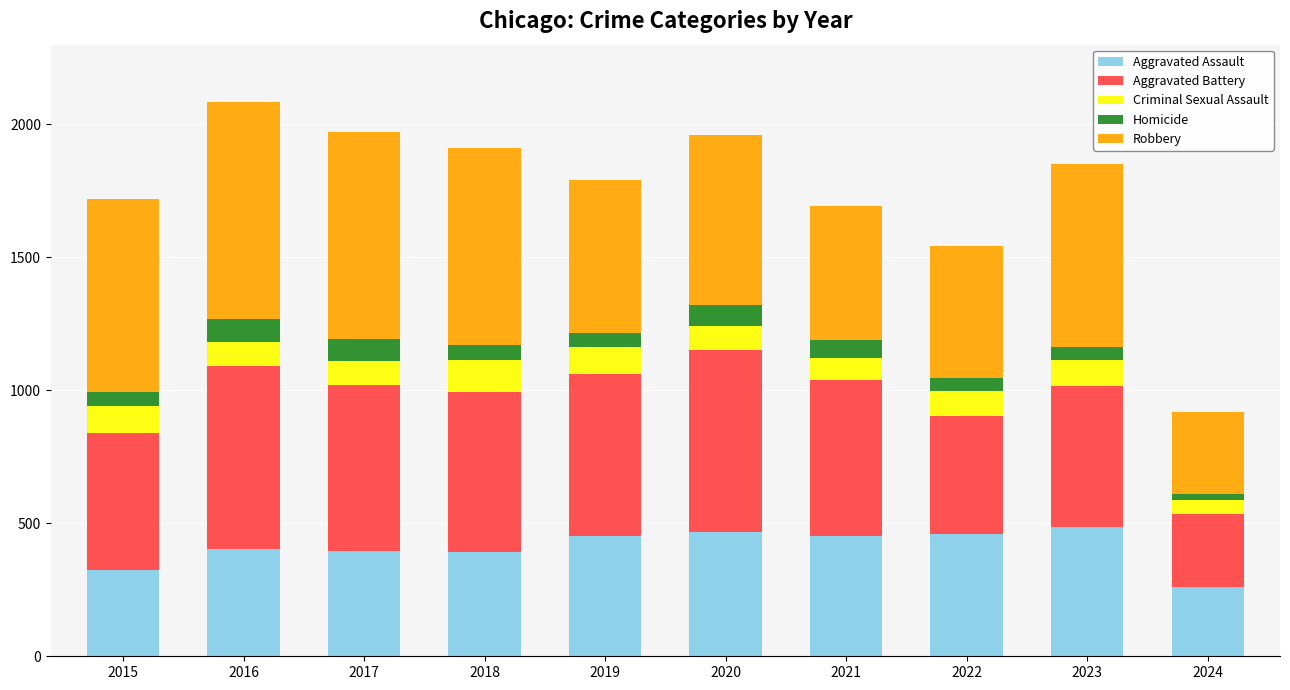

What is the average value of the Aggravated Assault series?

409